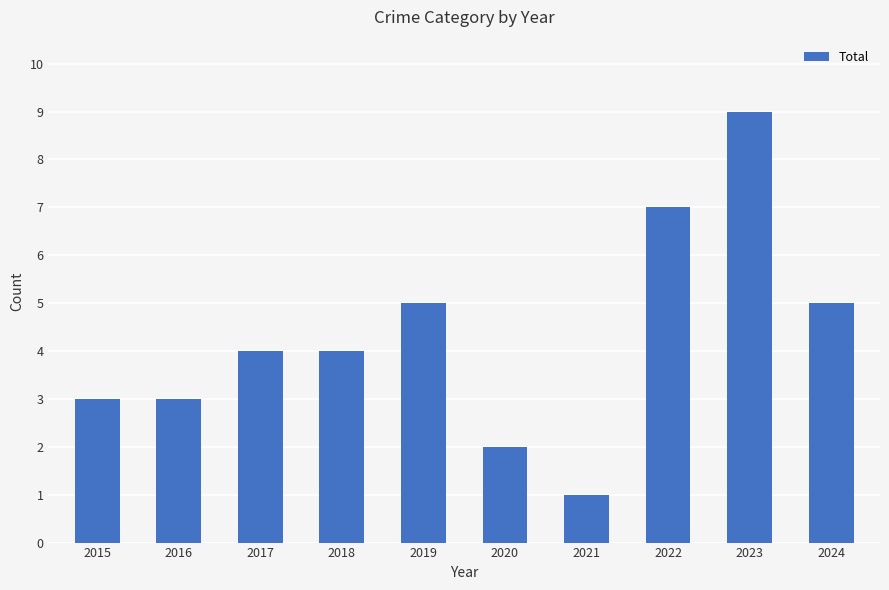

What is the value of the 8th bar from the left?

7